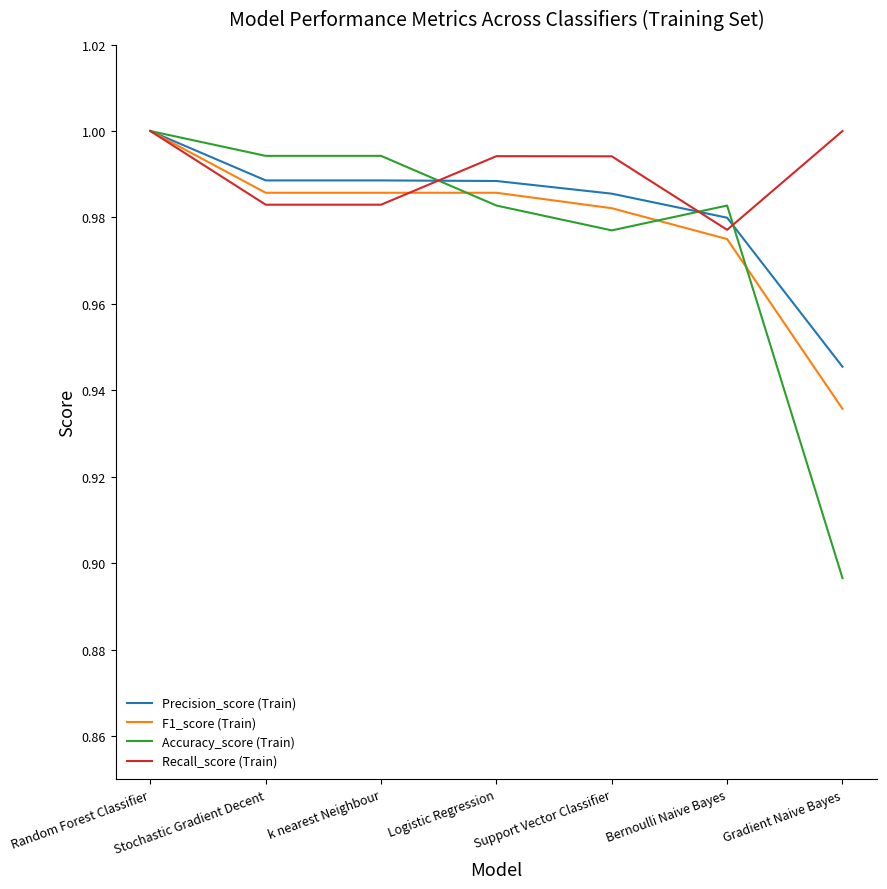

Rank the series by their average value, from highest to lowest.

Recall_score (Train), Precision_score (Train), F1_score (Train), Accuracy_score (Train)